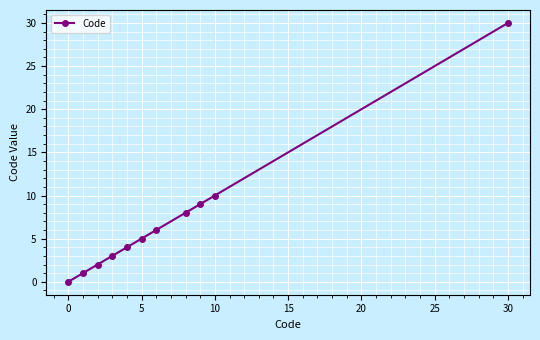

True or false: there are more than 1 points higher than both neighbors.

False